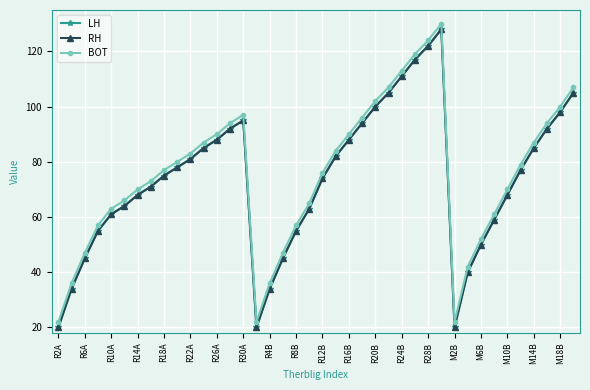

True or false: LH and BOT cross at least once.

False